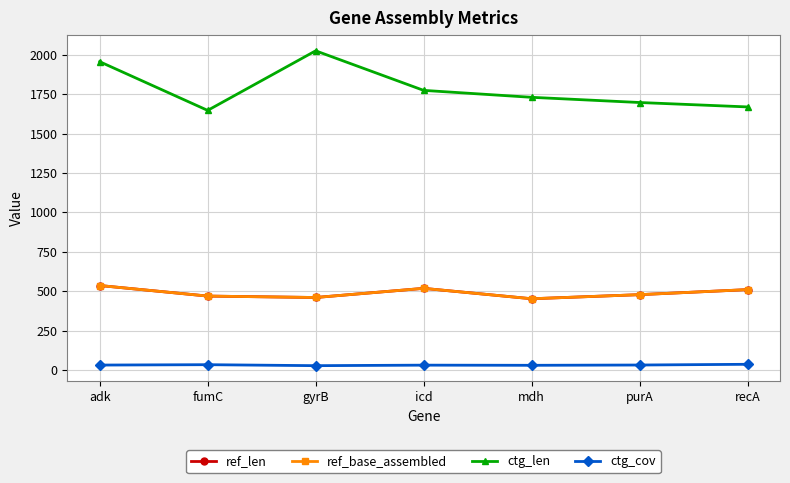

What is the sum of the ctg_len values at purA and fumC?

3344.0